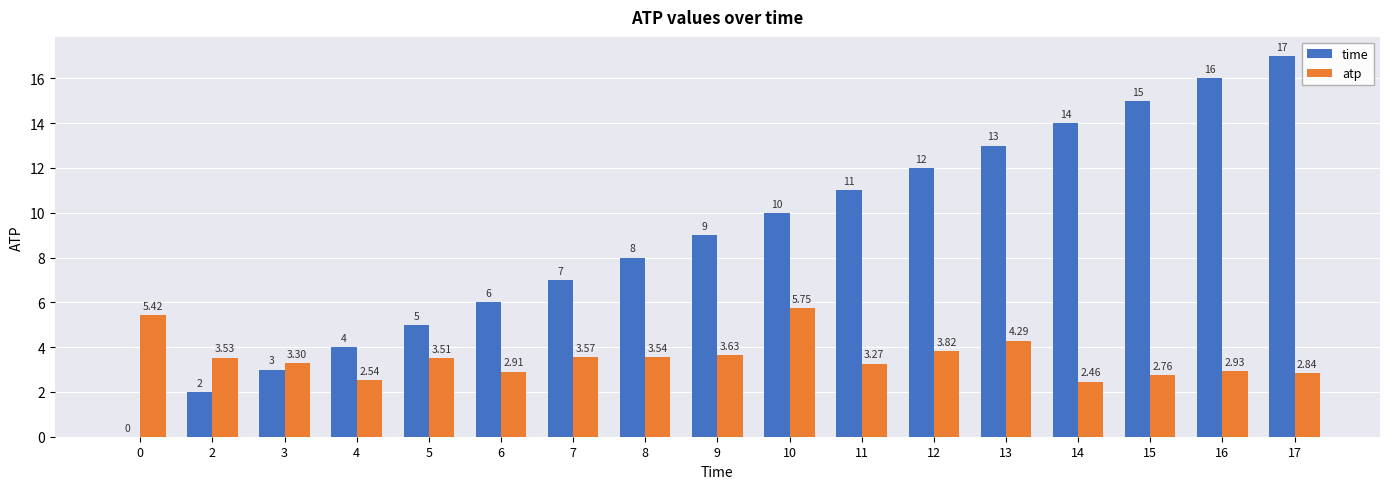

Which series has the largest total across all categories?

time